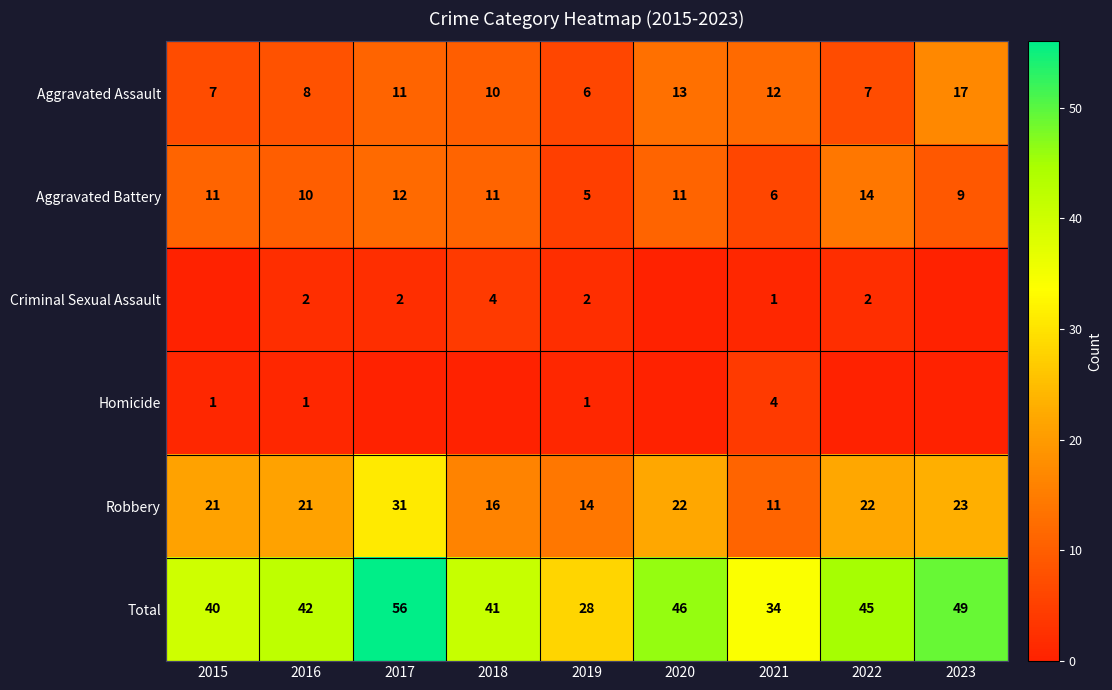

What is the sum of all Aggravated Assault values?

91